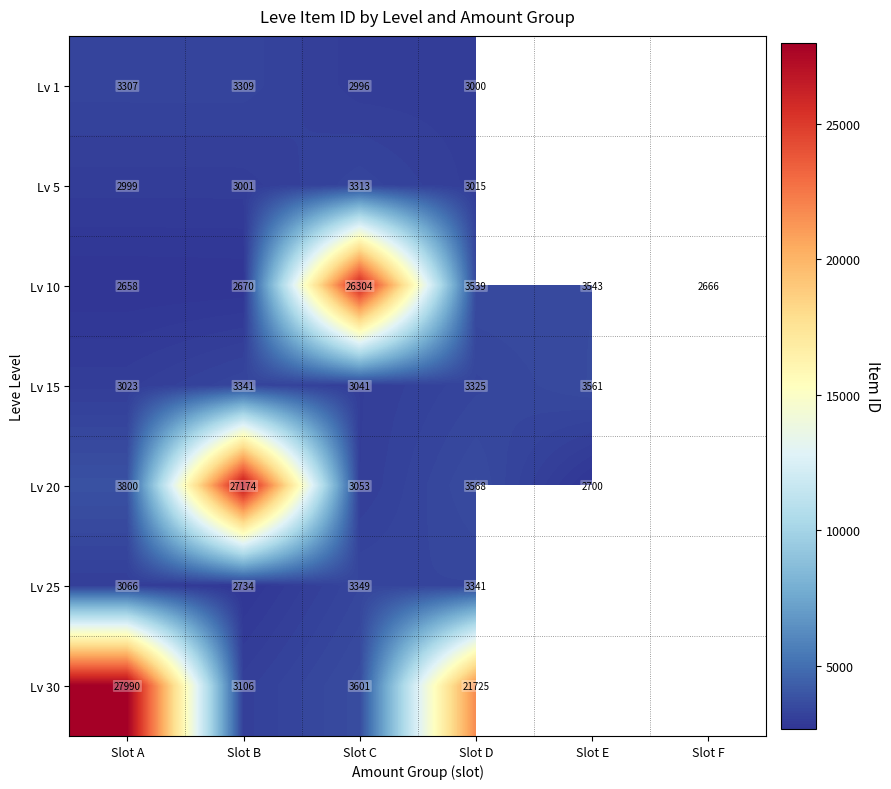

At Slot C, list the series in order from largest to smallest.

Lv 10, Lv 30, Lv 25, Lv 5, Lv 20, Lv 15, Lv 1